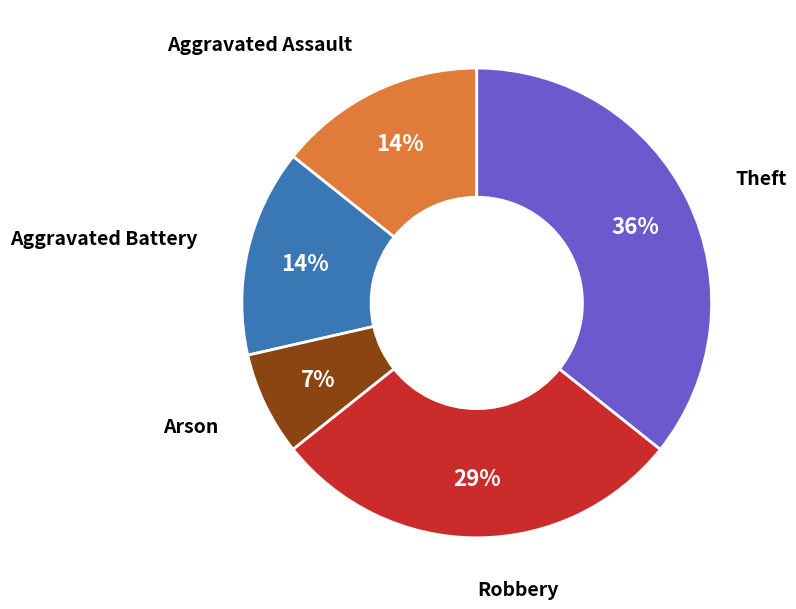

To the nearest percent, what is the difference between the largest and smallest slice percentages?

29%